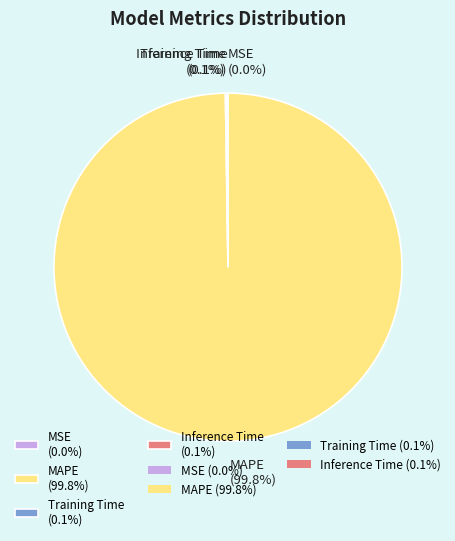

Which slice represents more than half of the pie?

MAPE (99.8%)